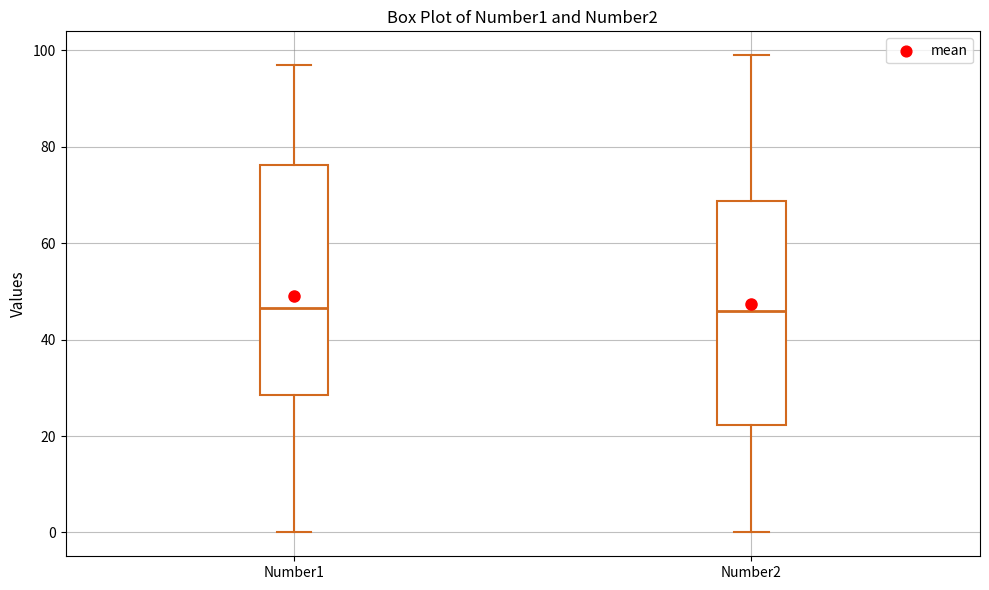

Where is the lower edge of the box for Number1 on the y-axis? The values are not printed on the chart, so give them approximately, as read against the axis.

28